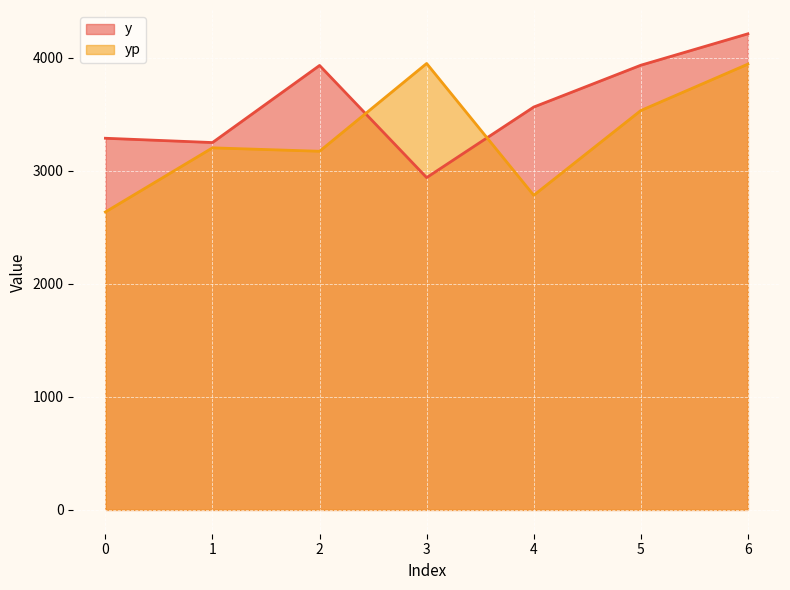

Which series ends up on top after the final intersection of yp and y?

y